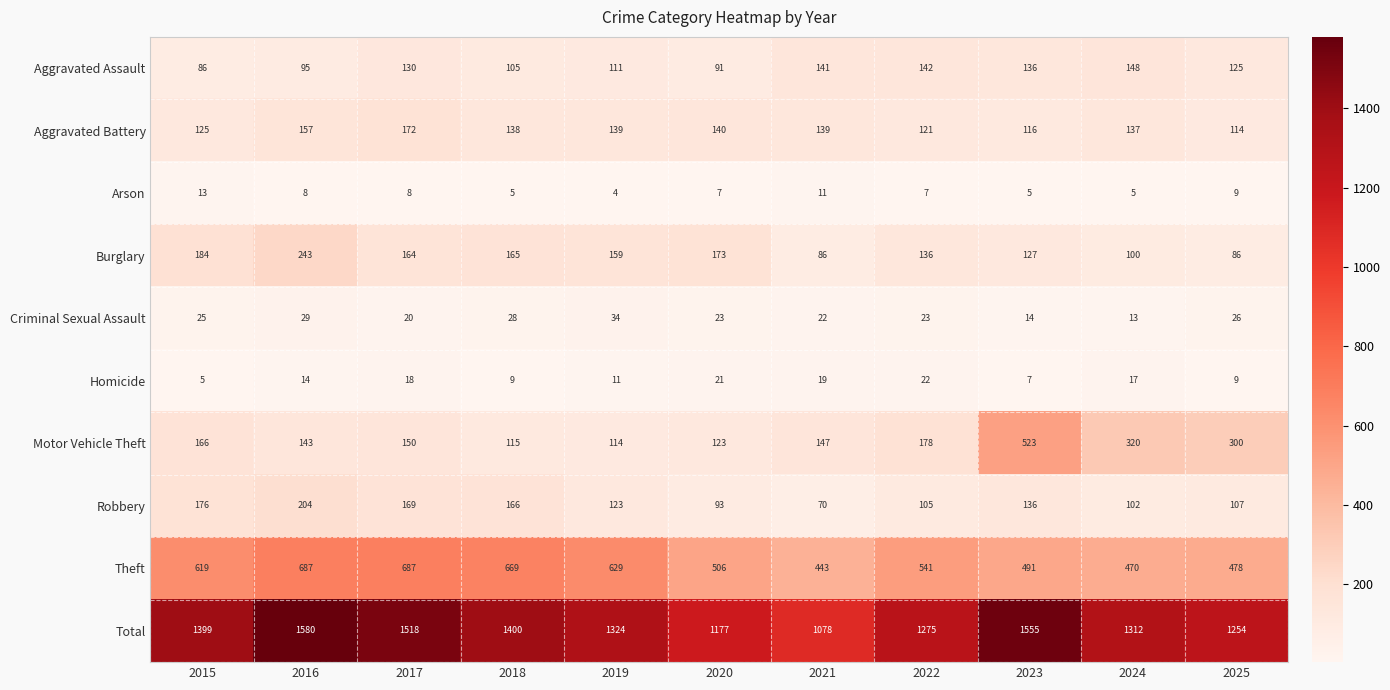

What is the maximum value for Aggravated Battery?

172